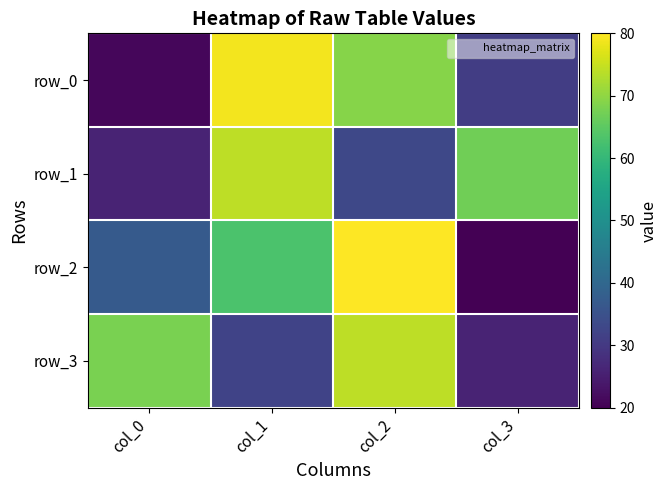

Is it true that row_3 equals 18 at col_0?

False